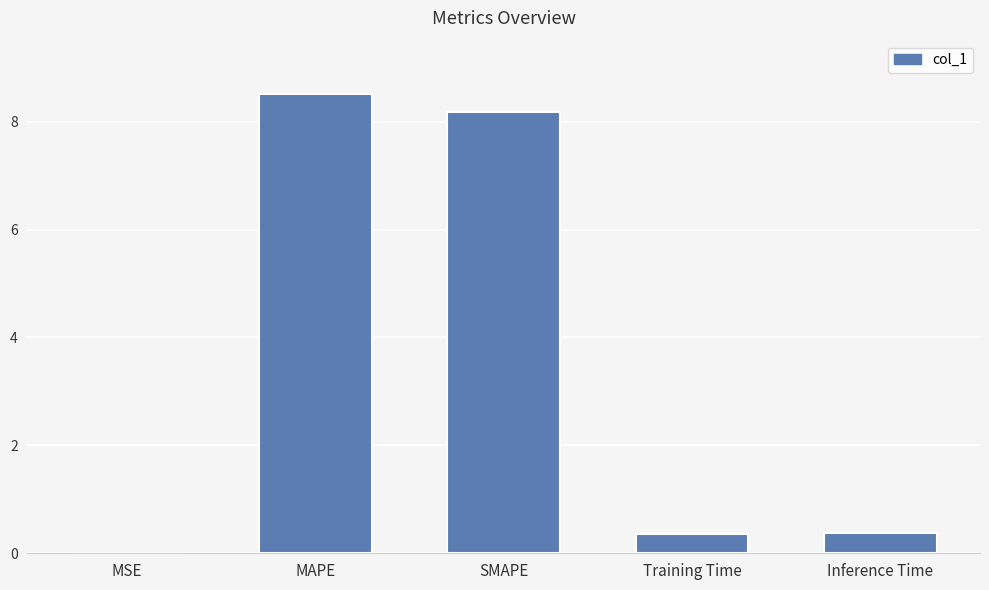

What is the maximum value shown in the chart?

8.5